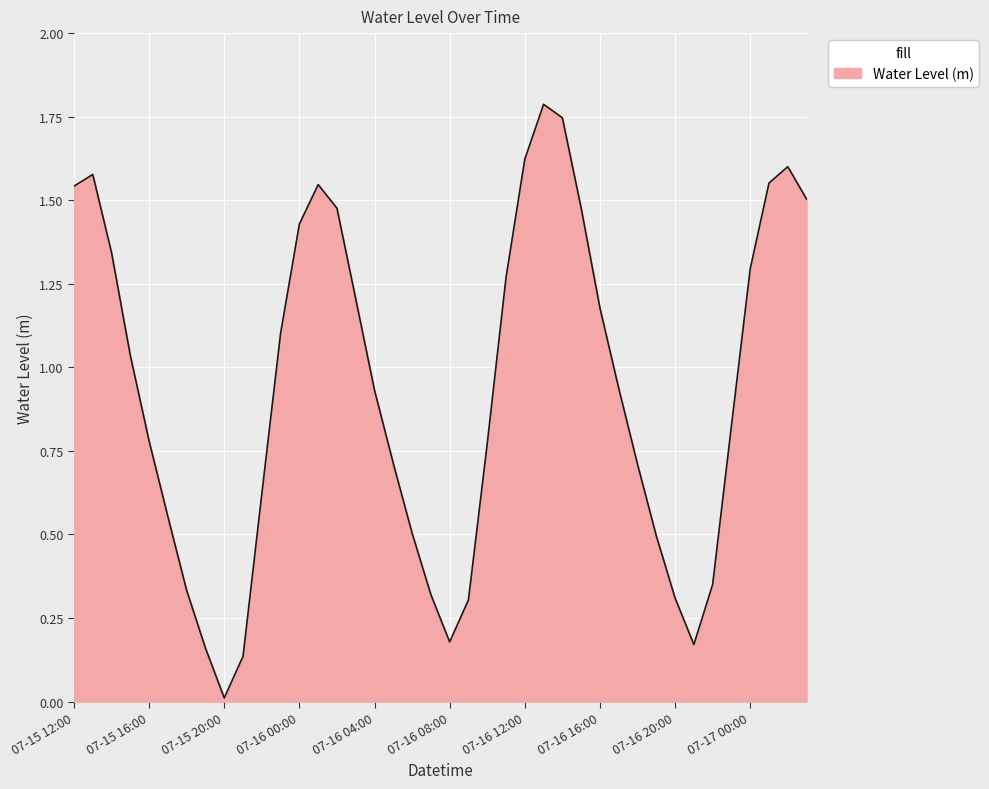

Which category has the lowest value across all series?

07-15 20:00